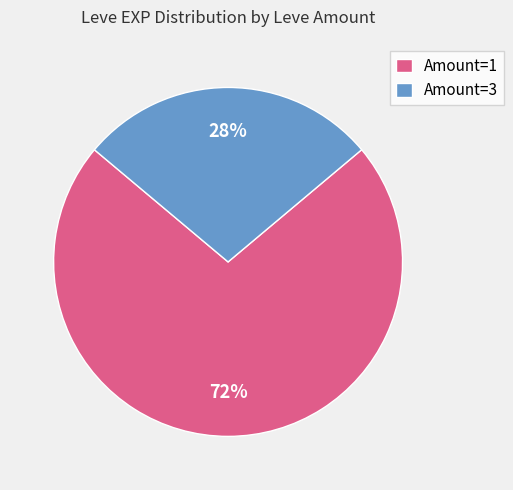

What percentage is the Amount=3 slice, to the nearest percent?

28%